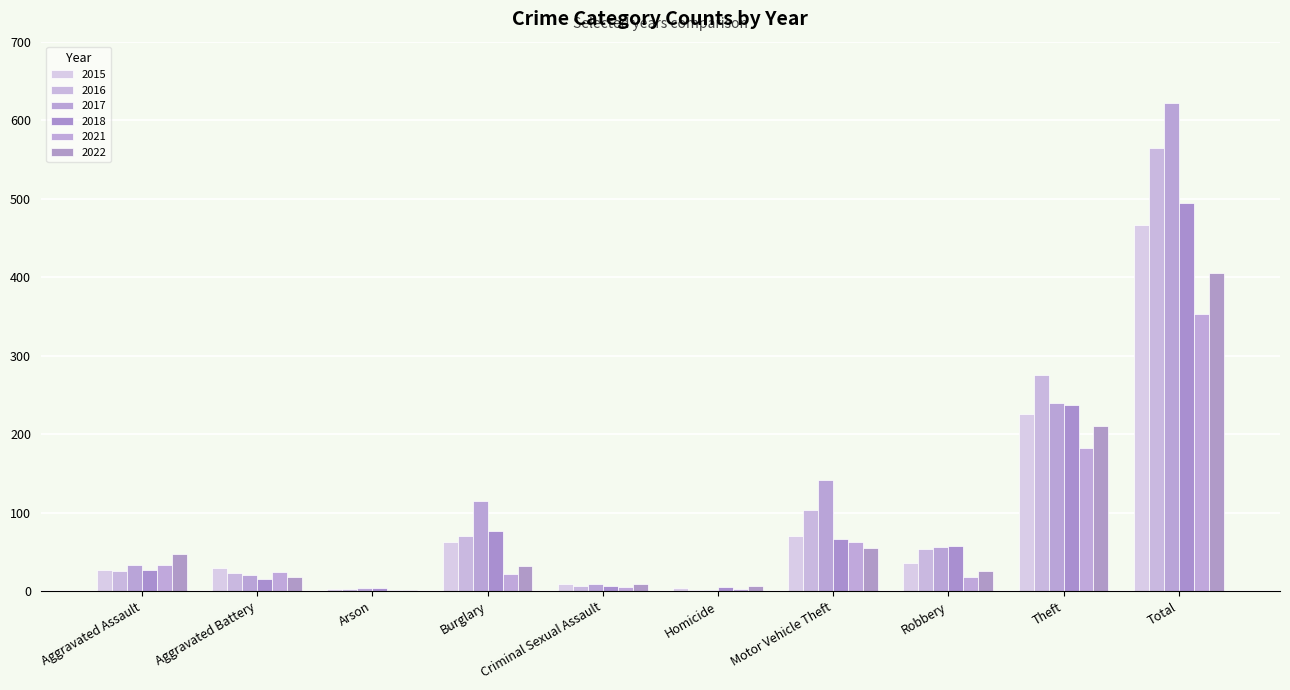

Which series has the largest range (max minus min)?

2017